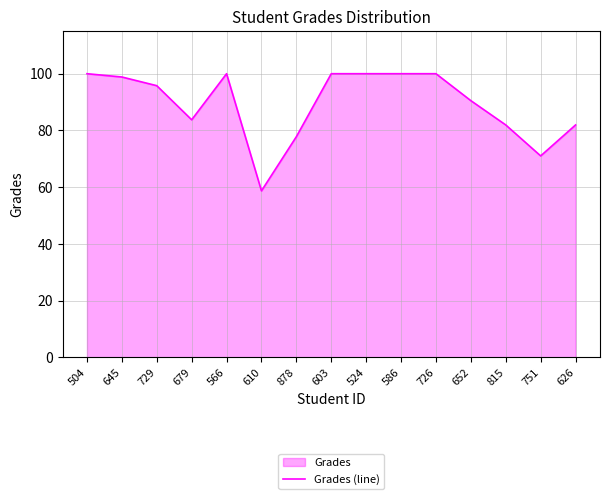

Which has a higher value, 626 or 566?

566